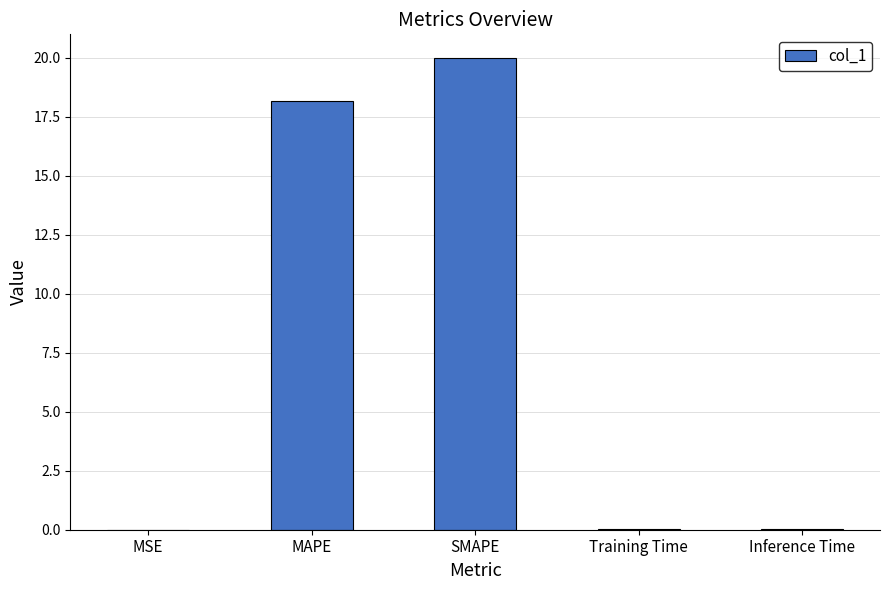

The value at Training Time is 0.0. True or false?

True